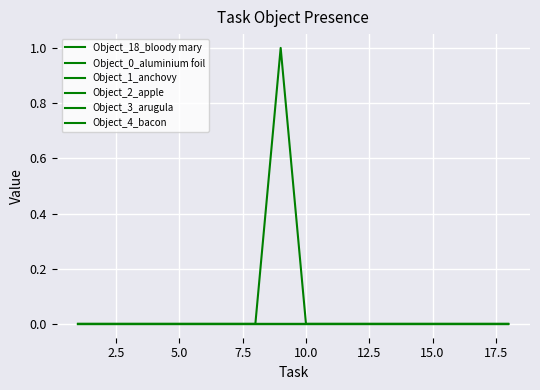

Does the chart display data point markers on the line(s)?

No